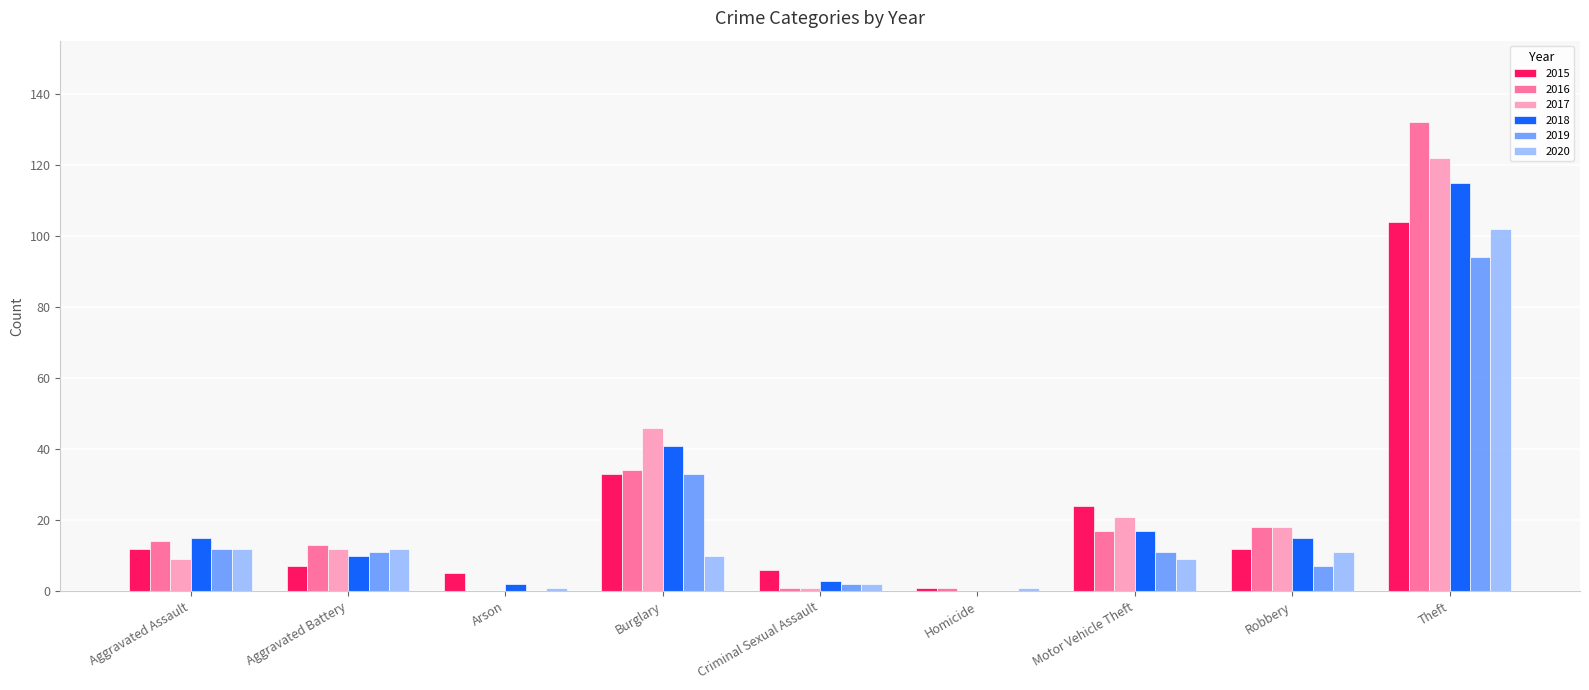

What is the average value of the 2015 series?

23